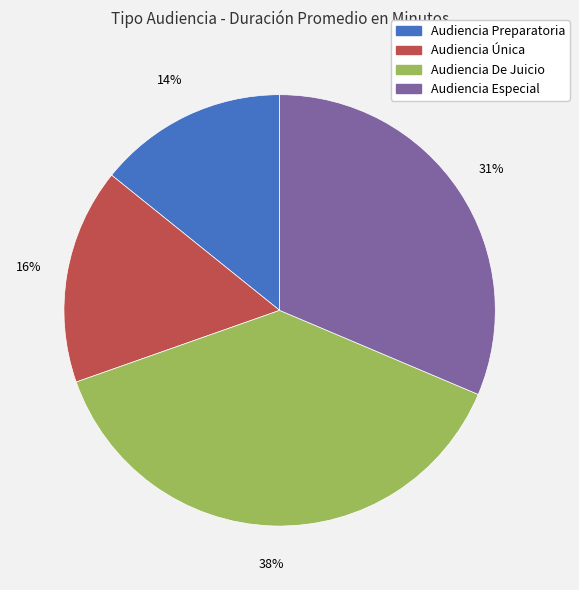

Which category has the smallest portion of the pie?

Audiencia Preparatoria